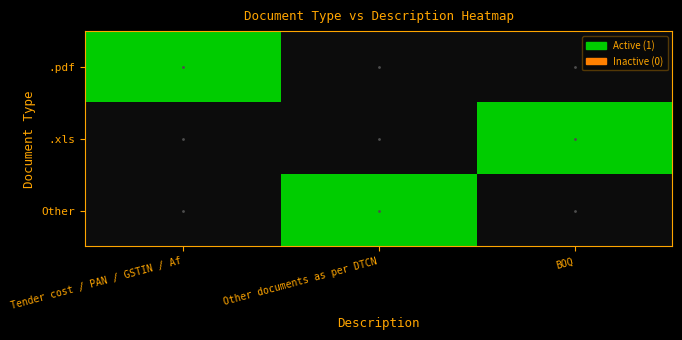

List the series in order of their peak value, highest first.

.pdf, .xls, Other